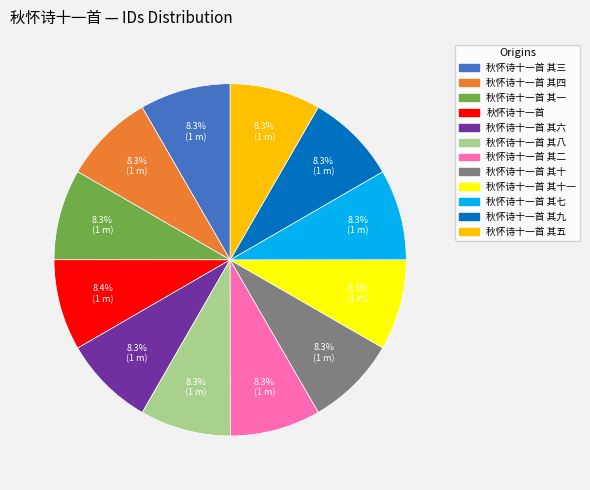

Is there any slice that represents more than half of the pie?

No